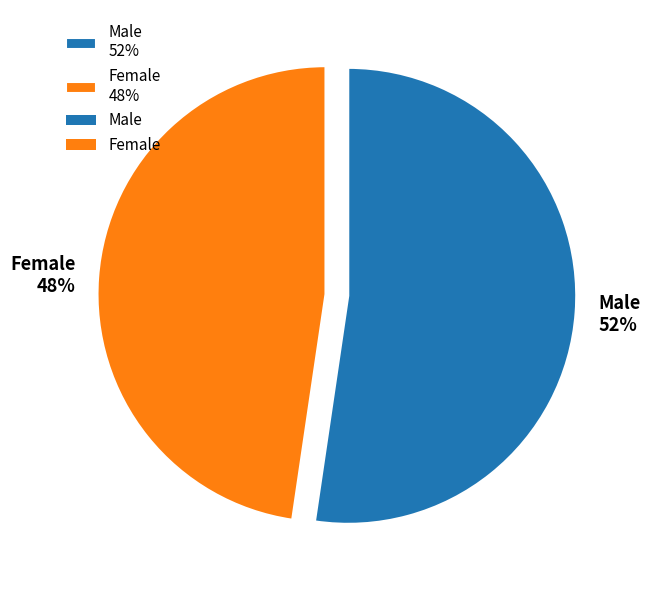

Combined, do Female 48% and Male 52% account for over 50%?

Yes